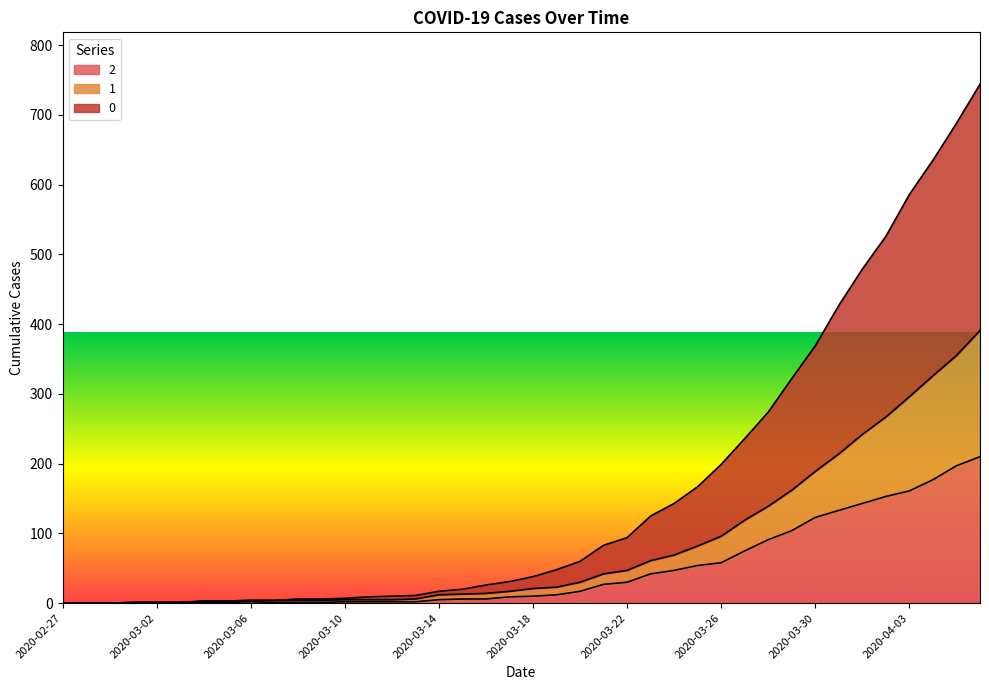

What is the average value of the 1 series?

82